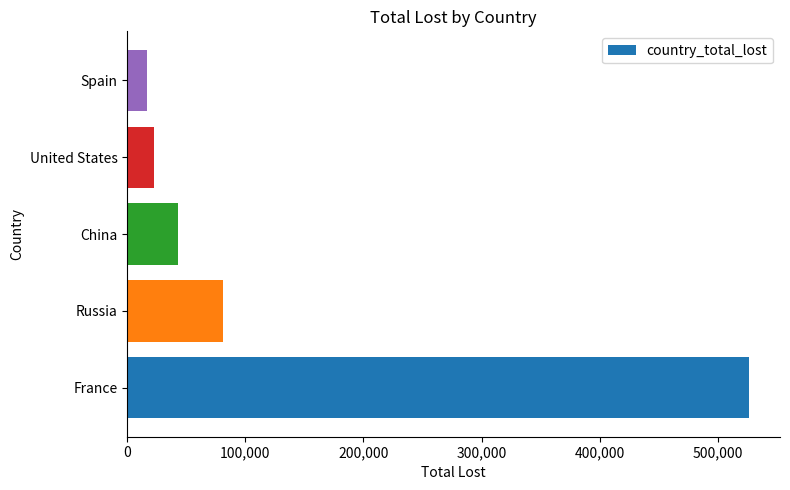

The value at China is 69793. True or false?

False